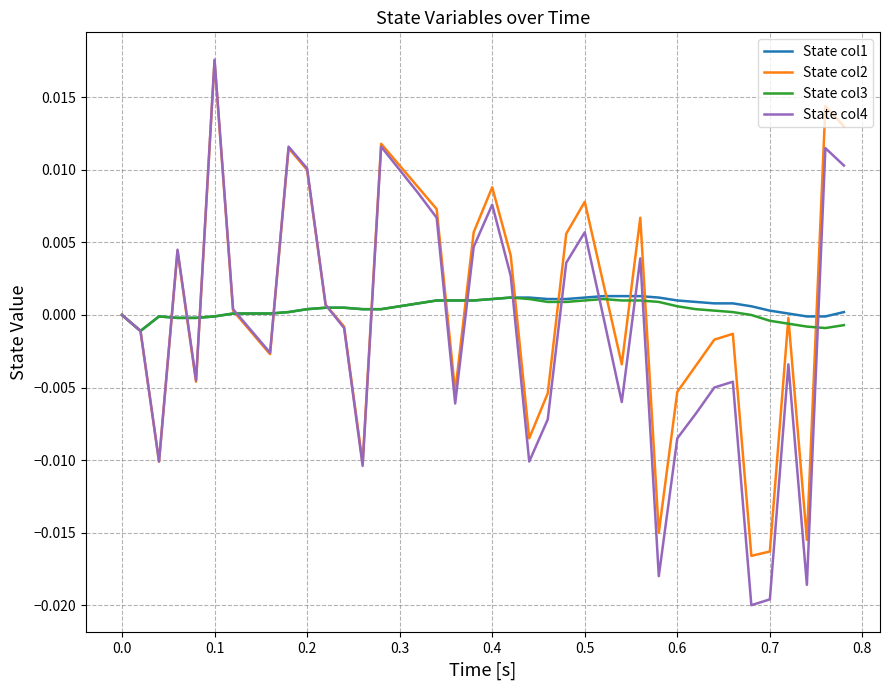

Which series has the widest spread of values?

State col4